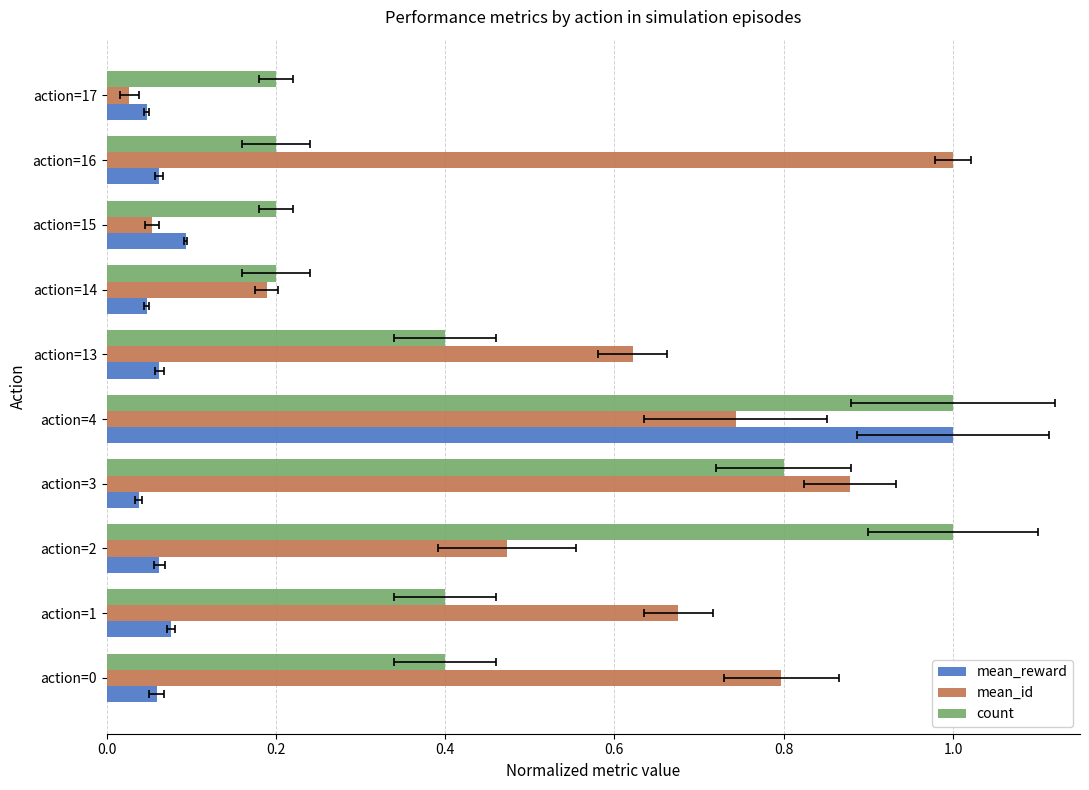

True or false: count has a value of 1.0 at action=2.

True